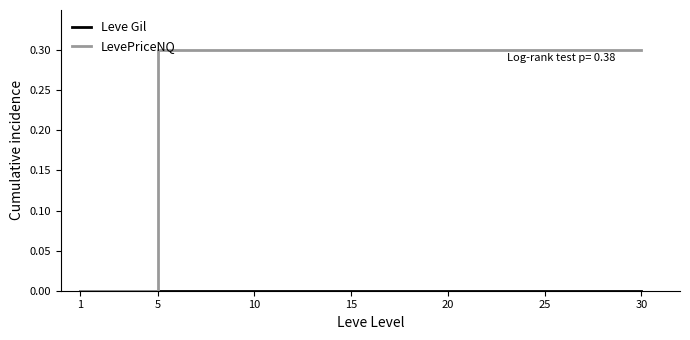

Which series has the largest range (max minus min)?

LevePriceNQ